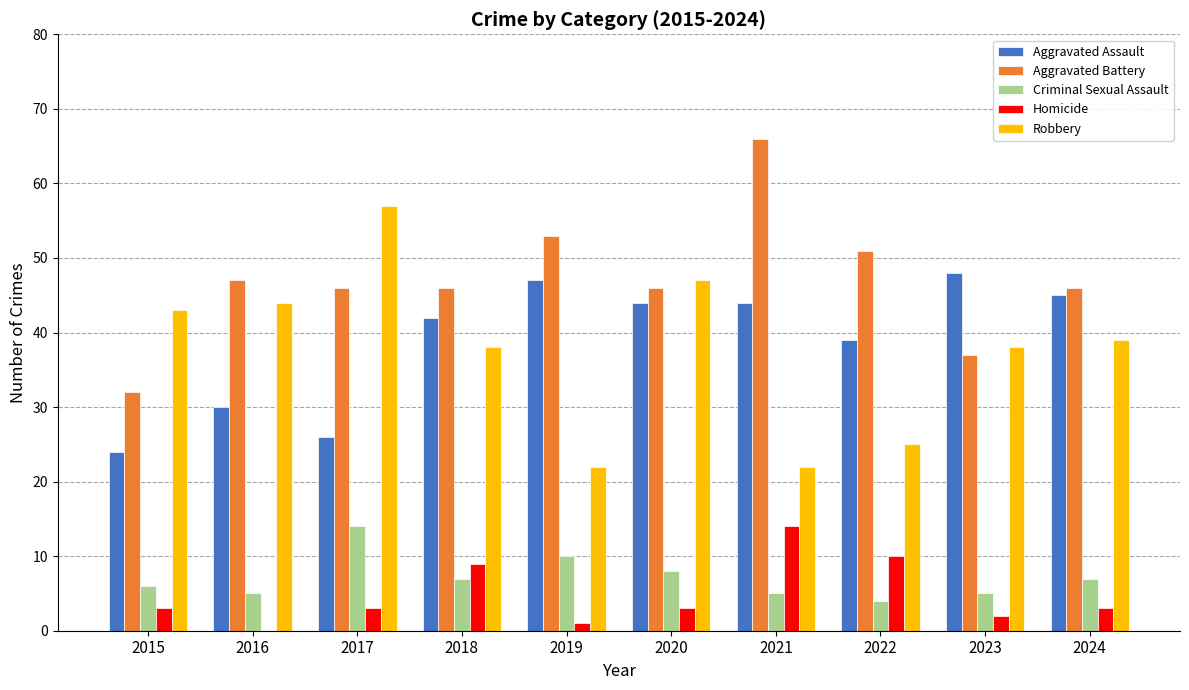

Reading right to left, list all the values displayed in this chart.

Aggravated Assault: 2024=45	2023=48	2022=39	2021=44	2020=44	2019=47	2018=42	2017=26	2016=30	2015=24
Aggravated Battery: 2024=46	2023=37	2022=51	2021=66	2020=46	2019=53	2018=46	2017=46	2016=47	2015=32
Criminal Sexual Assault: 2024=7	2023=5	2022=4	2021=5	2020=8	2019=10	2018=7	2017=14	2016=5	2015=6
Homicide: 2024=3	2023=2	2022=10	2021=14	2020=3	2019=1	2018=9	2017=3	2016=0	2015=3
Robbery: 2024=39	2023=38	2022=25	2021=22	2020=47	2019=22	2018=38	2017=57	2016=44	2015=43